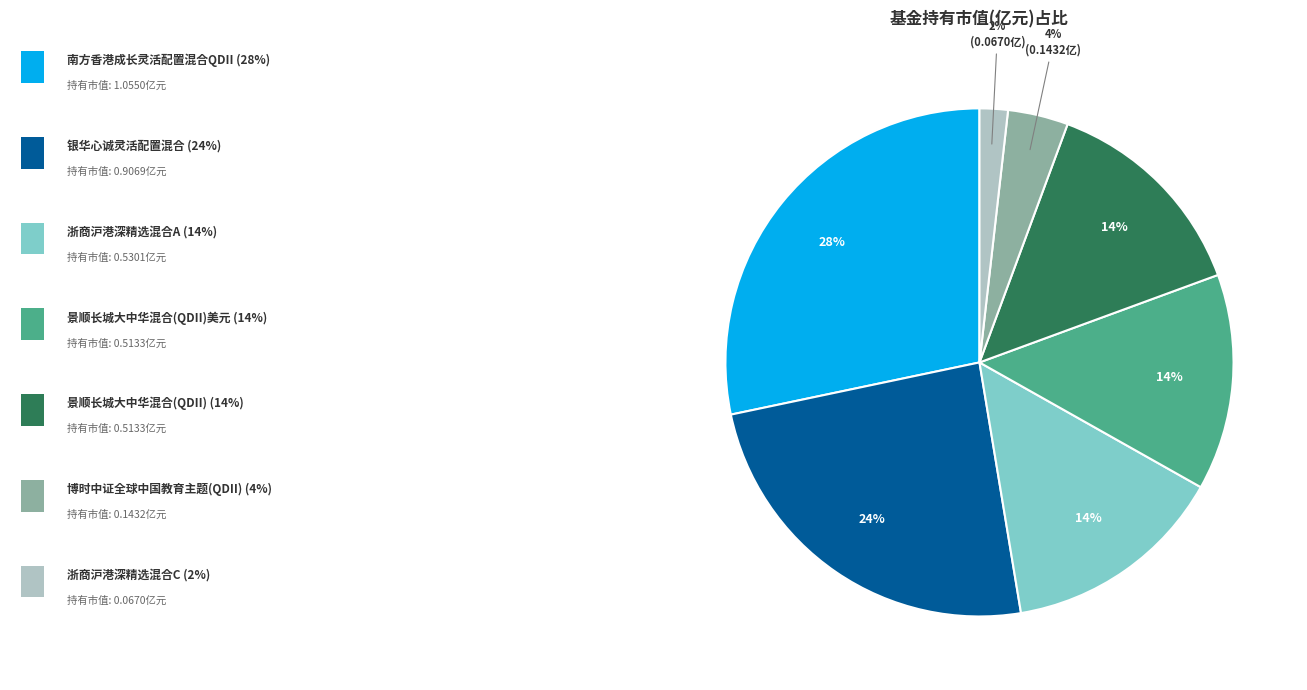

To the nearest percent, what is the difference between the largest and smallest slice percentages?

26%